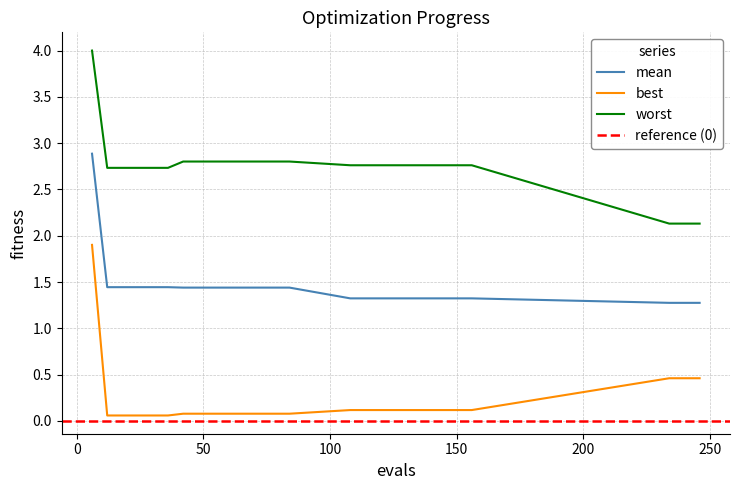

At which category does the chart reach its minimum across all series?

12